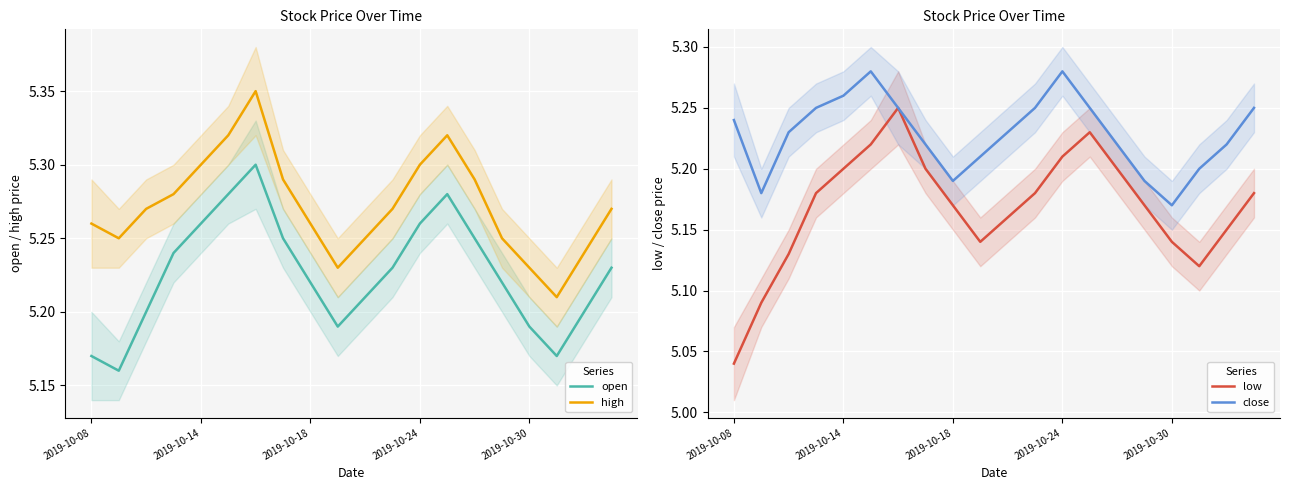

Is this an area chart (filled region under the line)?

No